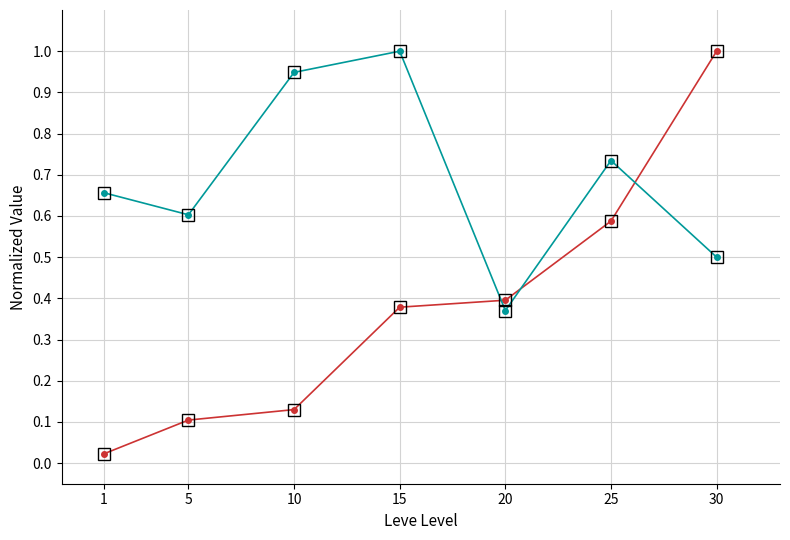

Rank the series at 20 from highest to lowest value.

Leve EXP, Leve Gil